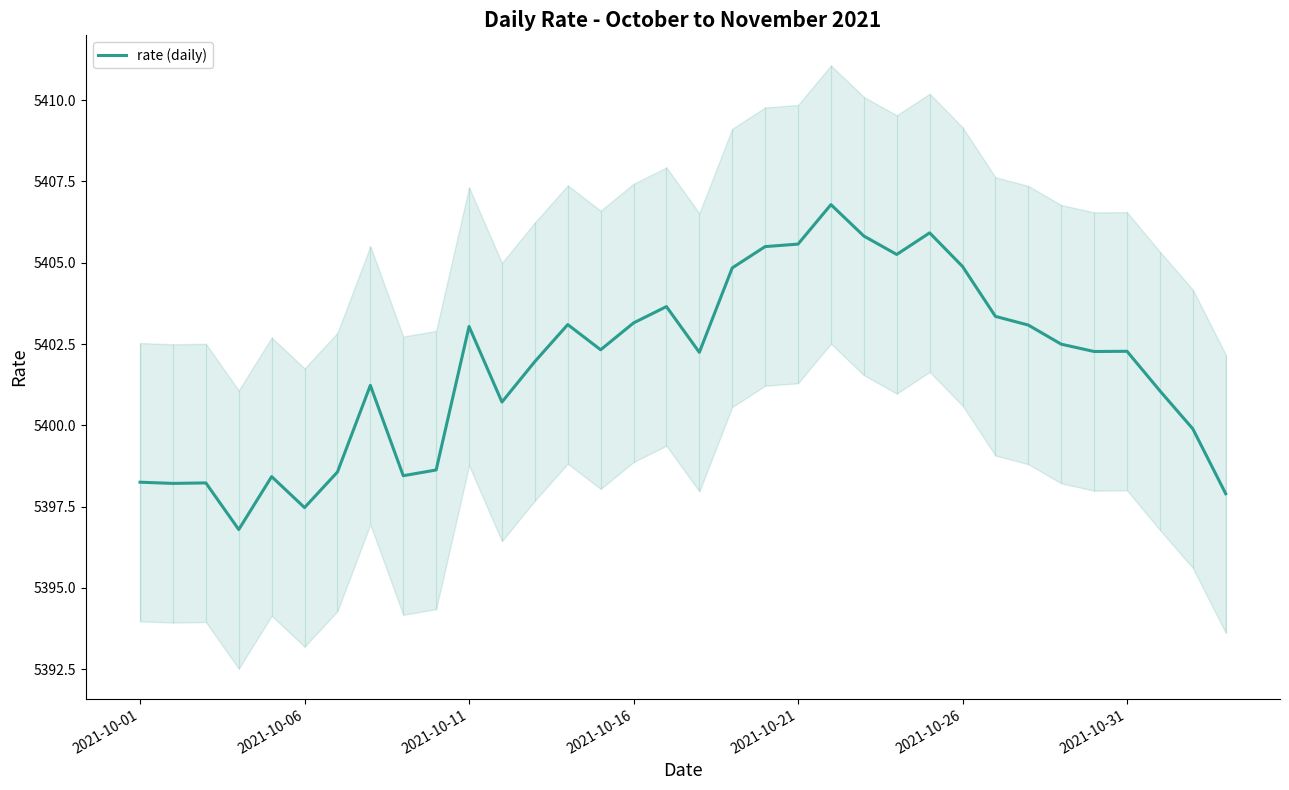

At which category does the chart reach its peak across all series?

21